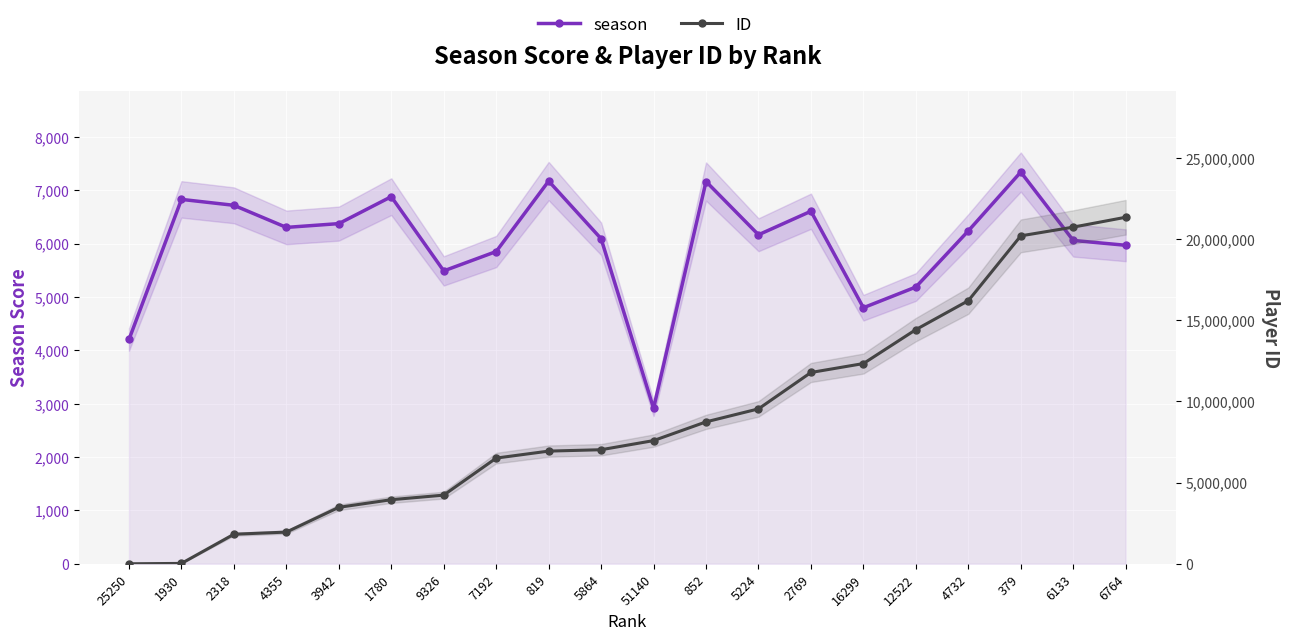

Which label corresponds to the smallest value in the chart?

25250